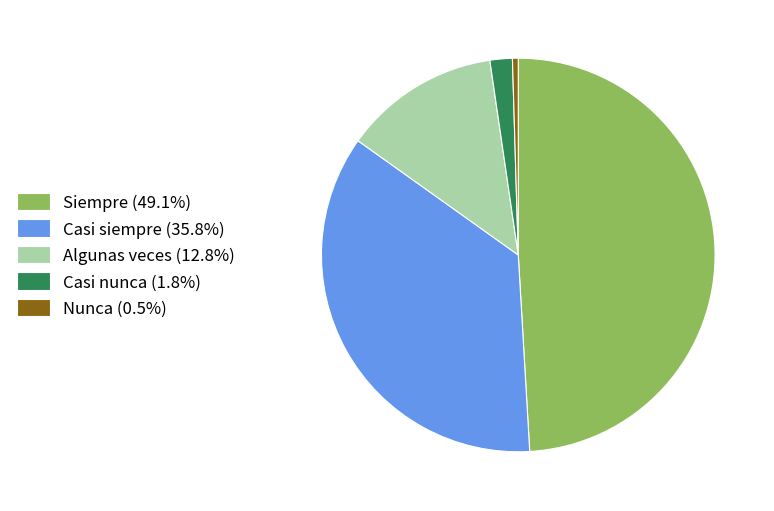

Is the sum of Casi siempre (35.8%) and Siempre (49.1%) greater than half?

Yes